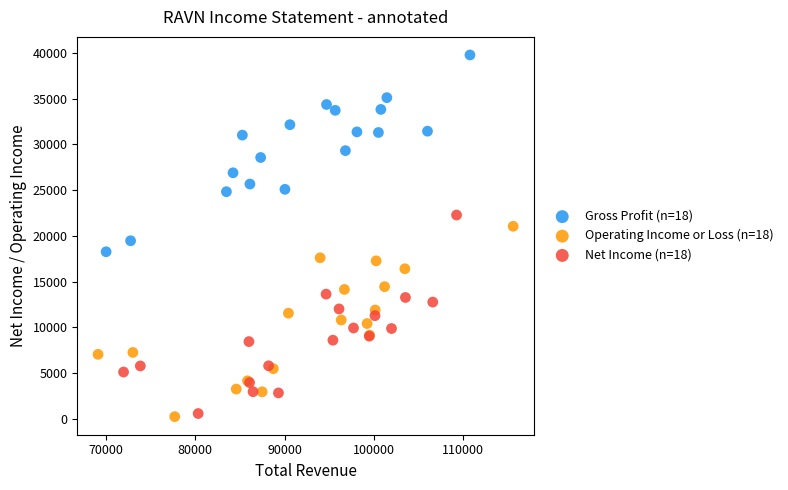

What are all the series names shown in the legend?

Gross Profit (n=18), Operating Income or Loss (n=18), Net Income (n=18)